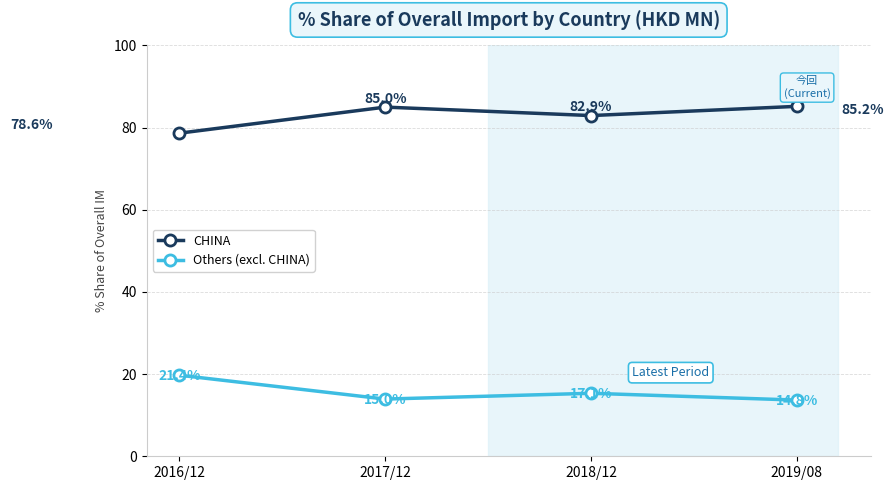

List the series in order of their peak value, lowest first.

Others (excl. CHINA), CHINA